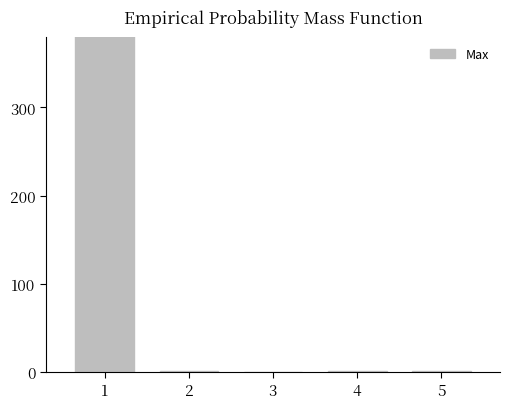

At which label does the data first exceed 1?

1